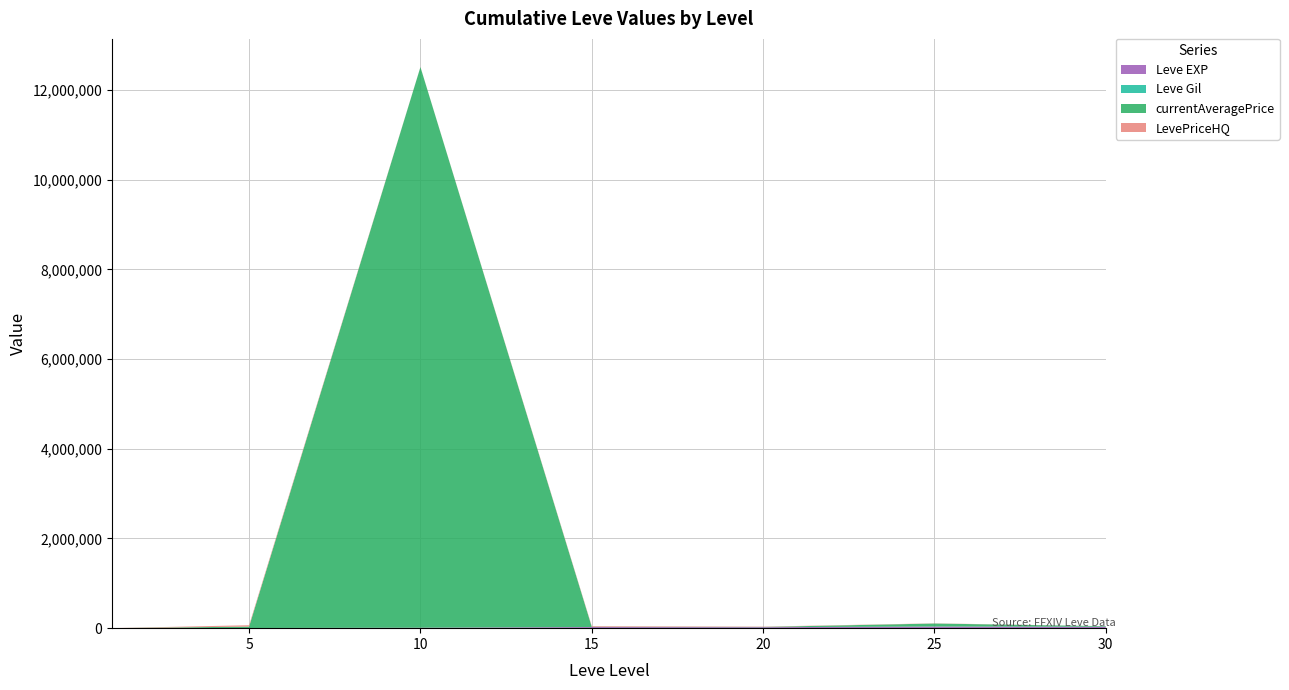

Reading left to right, transcribe all the data shown in this chart.

Leve EXP: 630	3600	9990	24790	21600	36390	31330
Leve Gil: 113	139	293	529	290	485	151
currentAveragePrice: 86	30999	12501350	5213	5933	66664	12822
LevePriceHQ: 53	30999	2752	15000	6538	4541	0